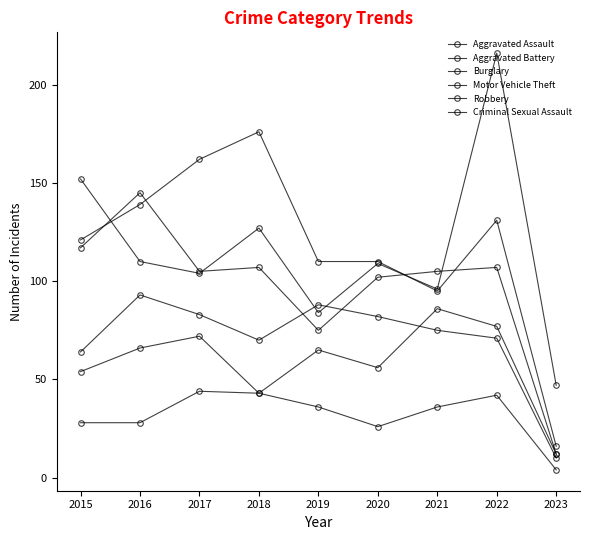

How many lines are shown in the chart?

6